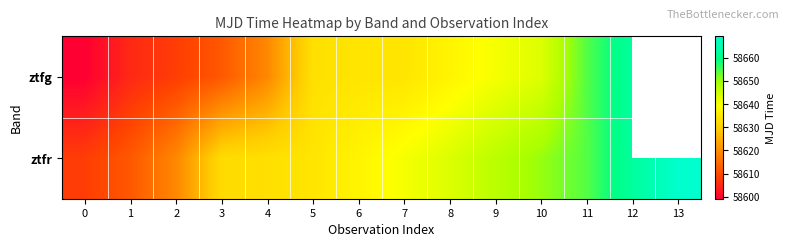

True or false: ztfg has a value of 58634.2 at 6.

True